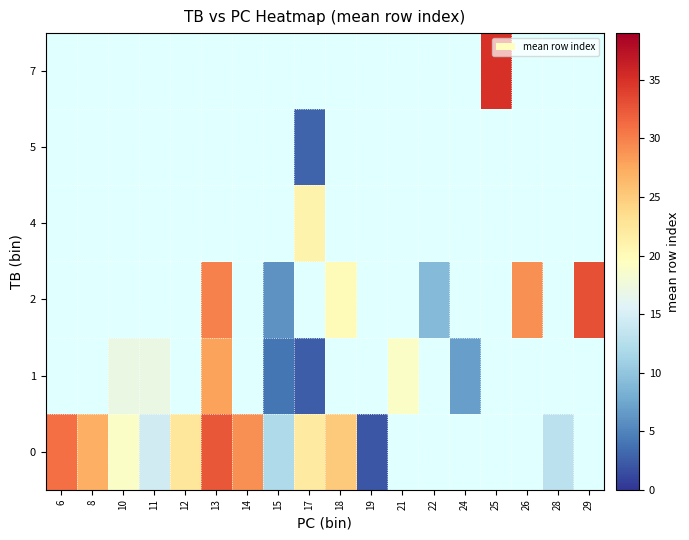

Is the value of 0 at 19 greater than the value of 1 at 13?

No